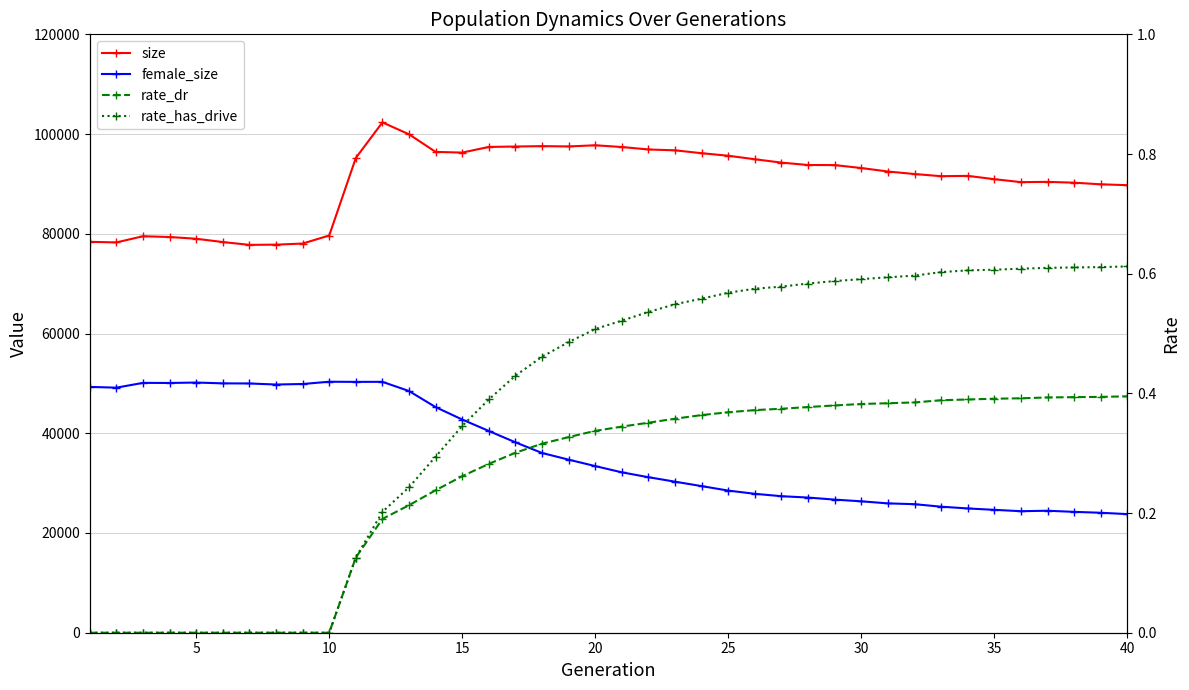

How many data points in female_size are less than 33415?

20